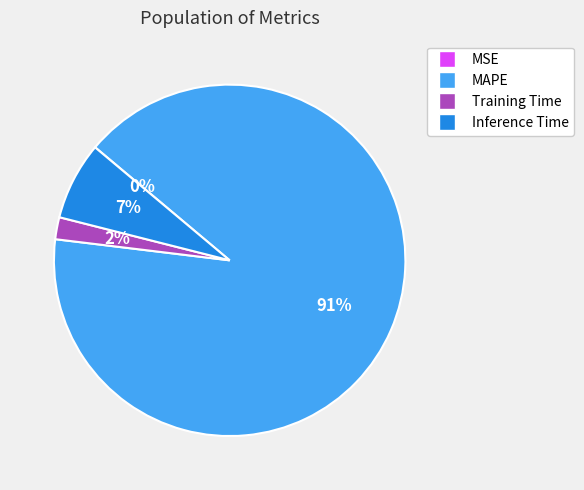

To the nearest percent, what is the combined percentage of MAPE and Inference Time?

98%